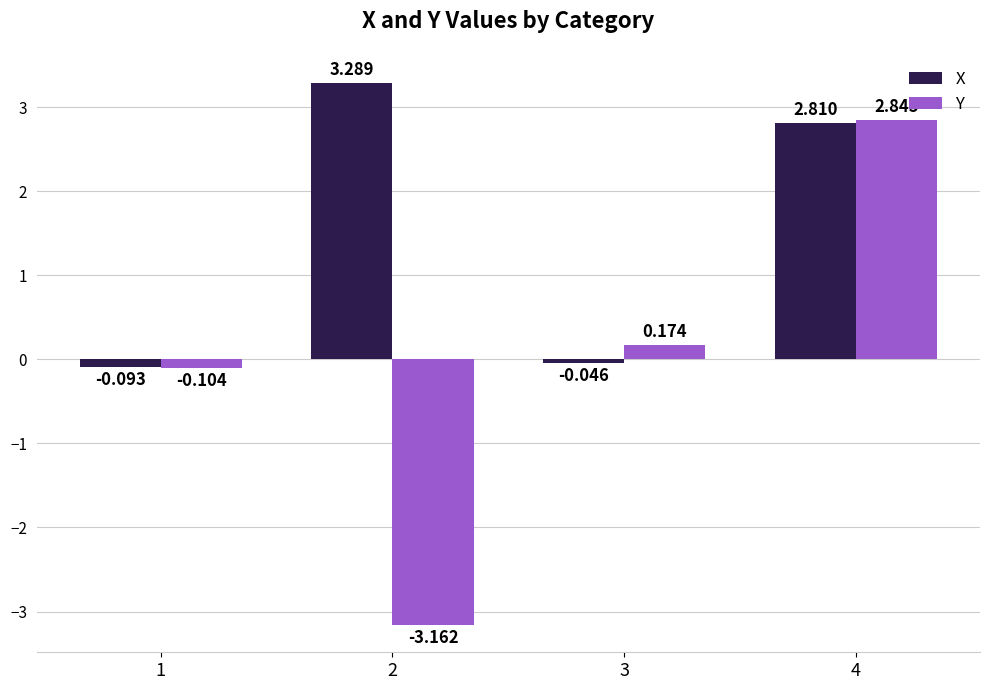

At which label does X first exceed 2?

2